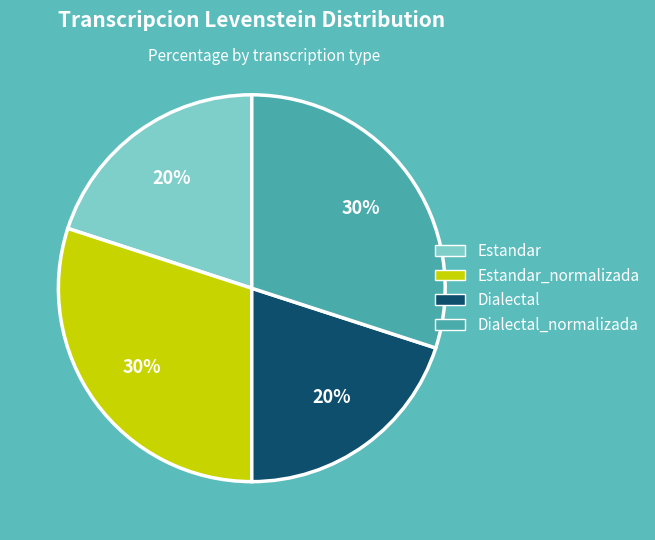

Does Estandar represent more than half of the total?

No